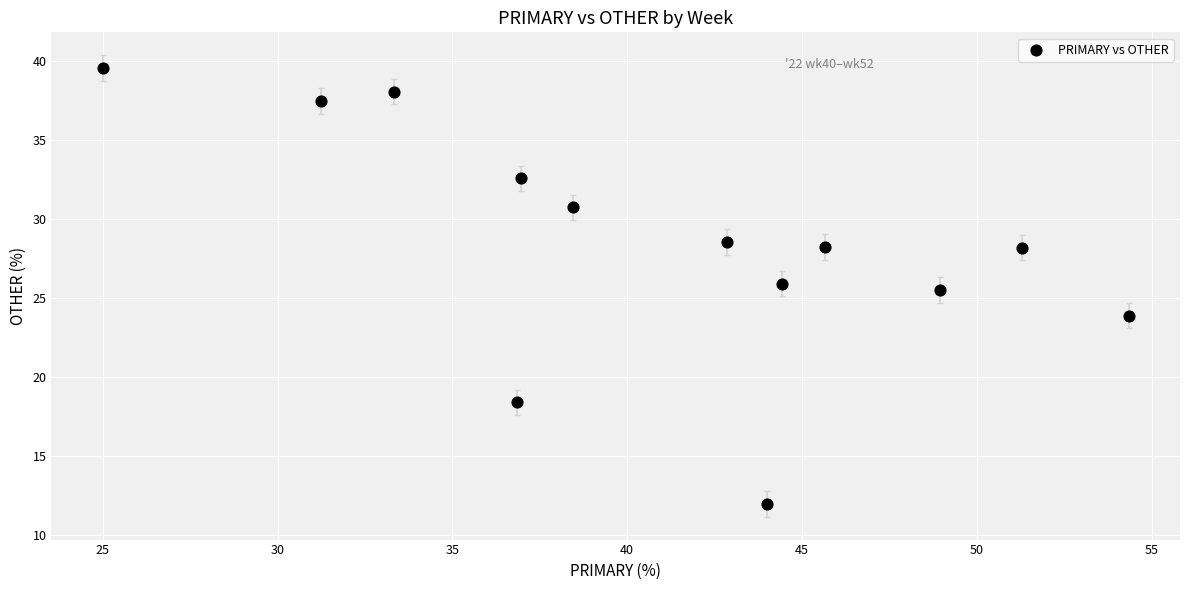

What is the range of X values (max minus min)?

29.3